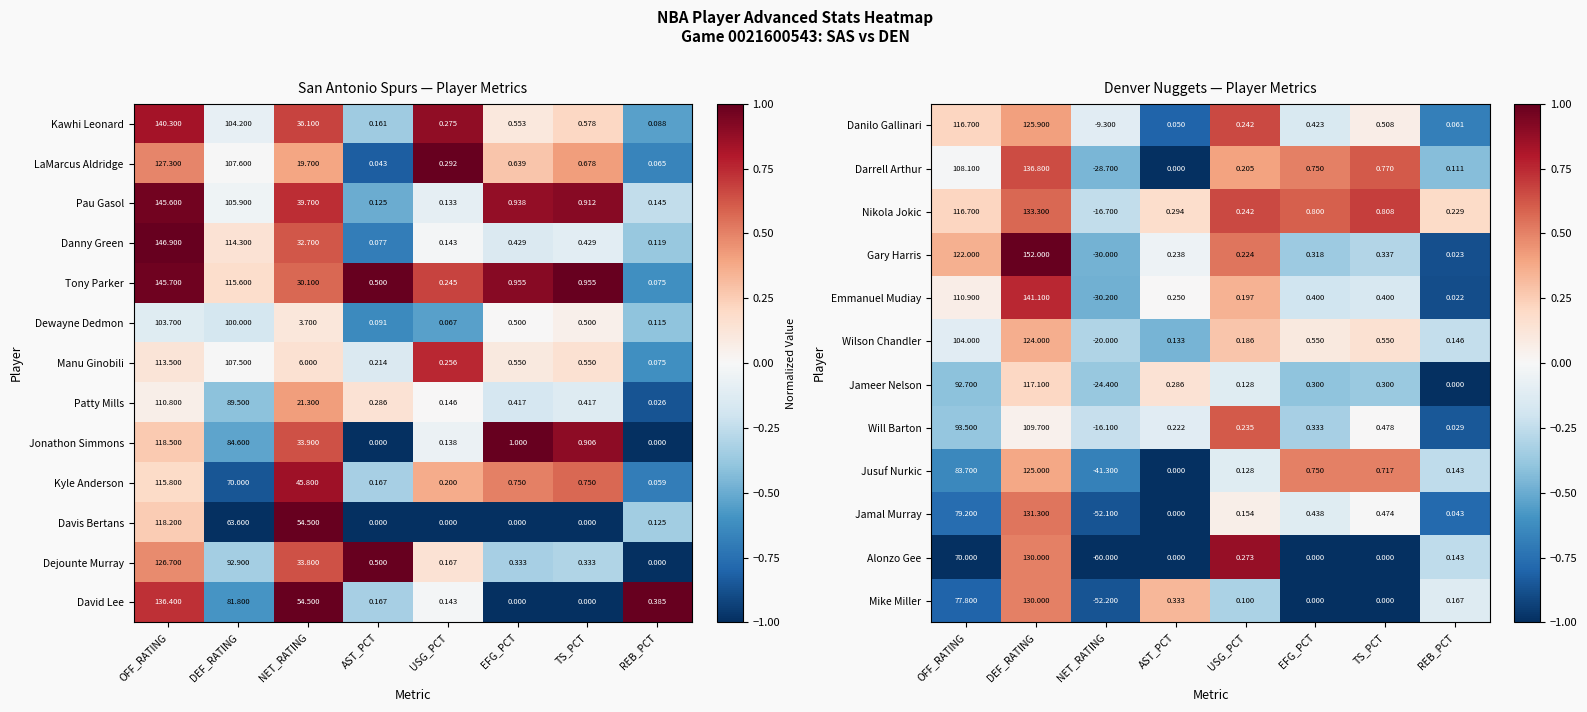

Where does the Alonzo Gee series first go above 0?

OFF_RATING